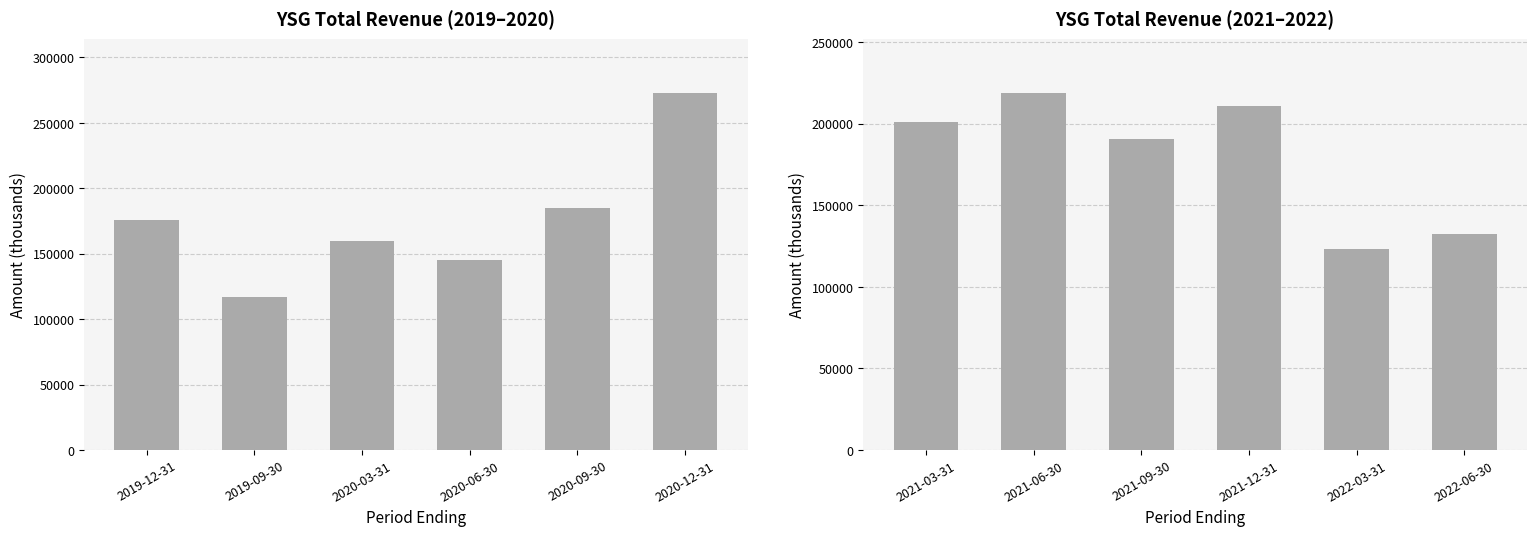

What is the value of the 3rd bar from the left?

190900